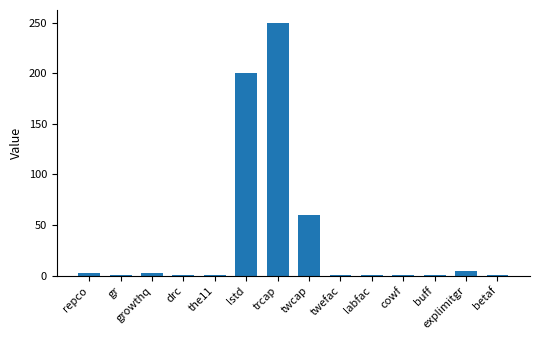

Which category has the highest value across all series?

trcap